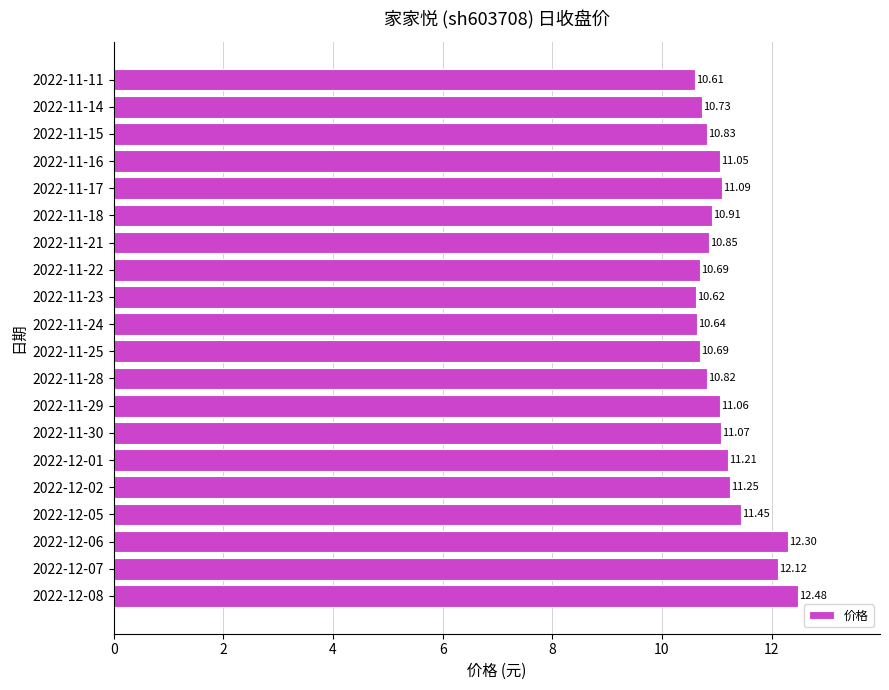

What is the ratio of the value at 2022-11-14 to the value at 2022-11-17?

1.0